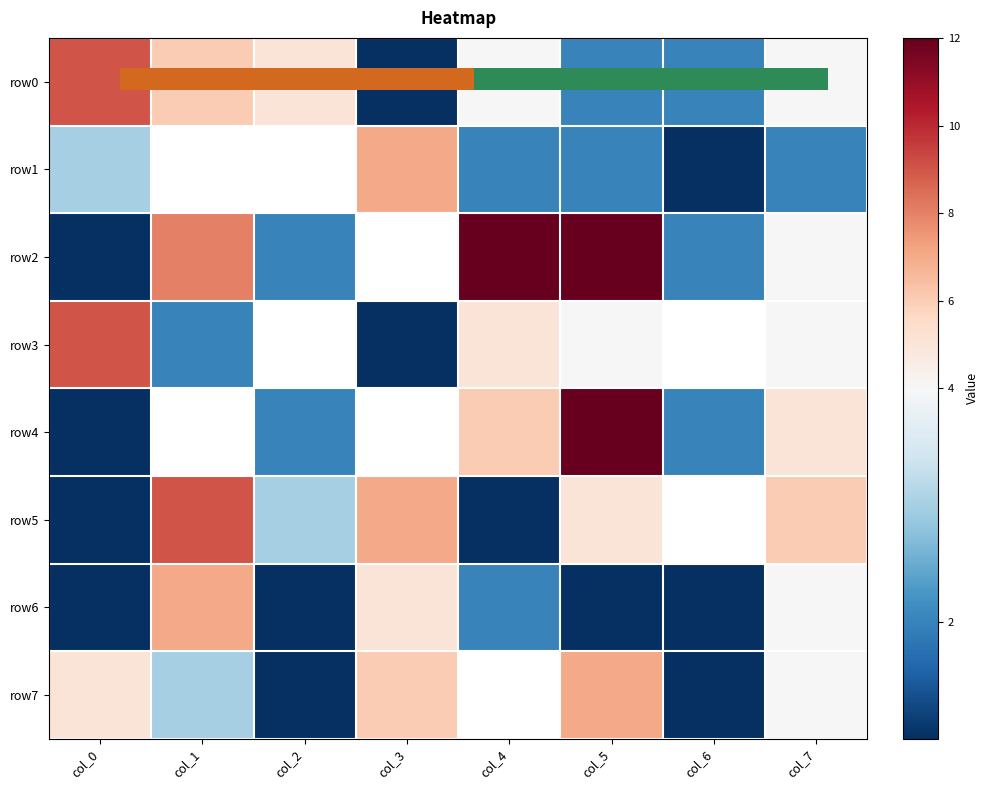

Which label corresponds to the largest value in the chart?

col_4